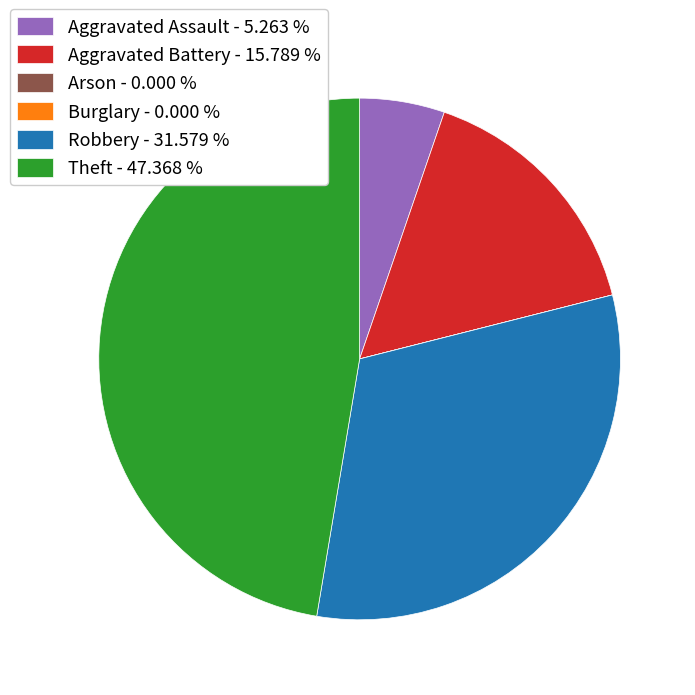

Is there any slice that represents more than half of the pie?

No